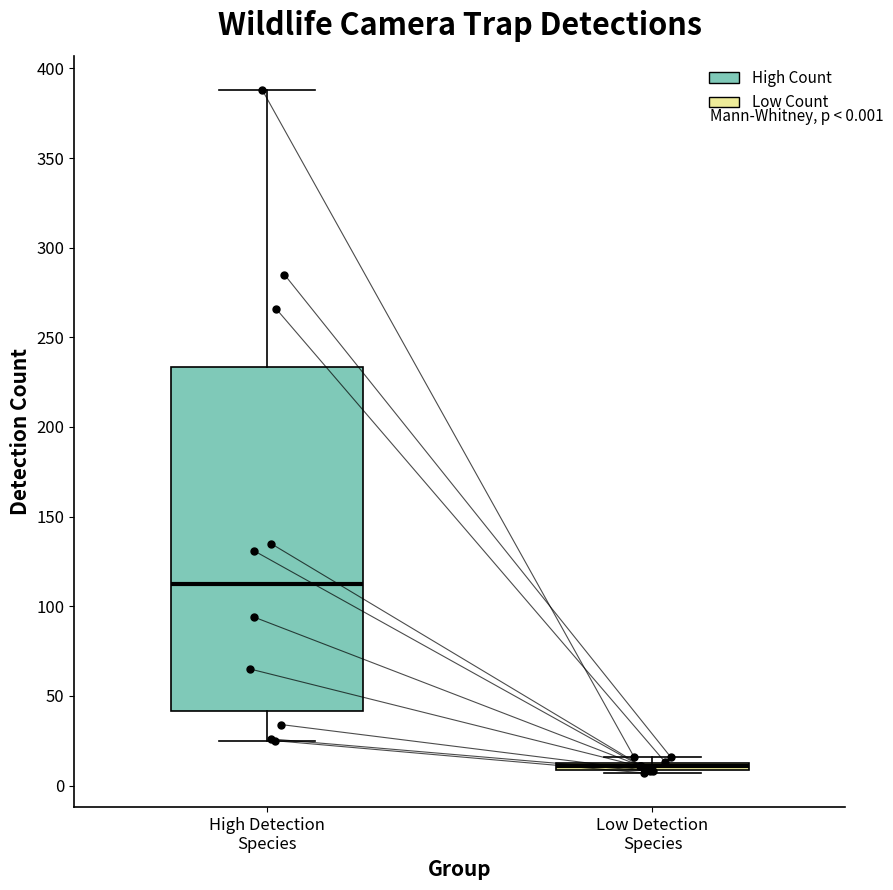

Which box is the tallest, from its lower edge to its upper edge?

High Detection Species